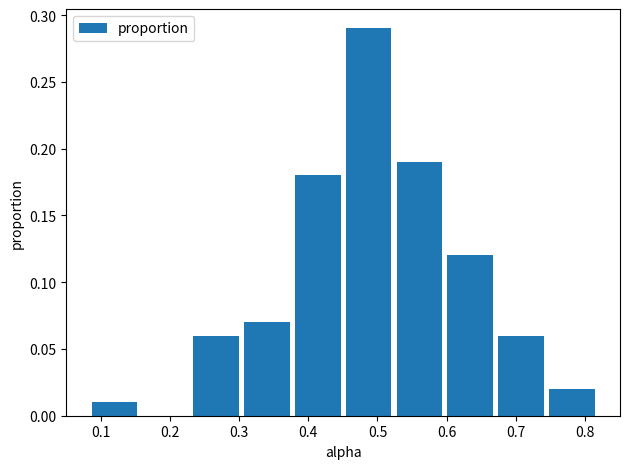

Over which range of the x-axis is the bar tallest?

0.45 to 0.52